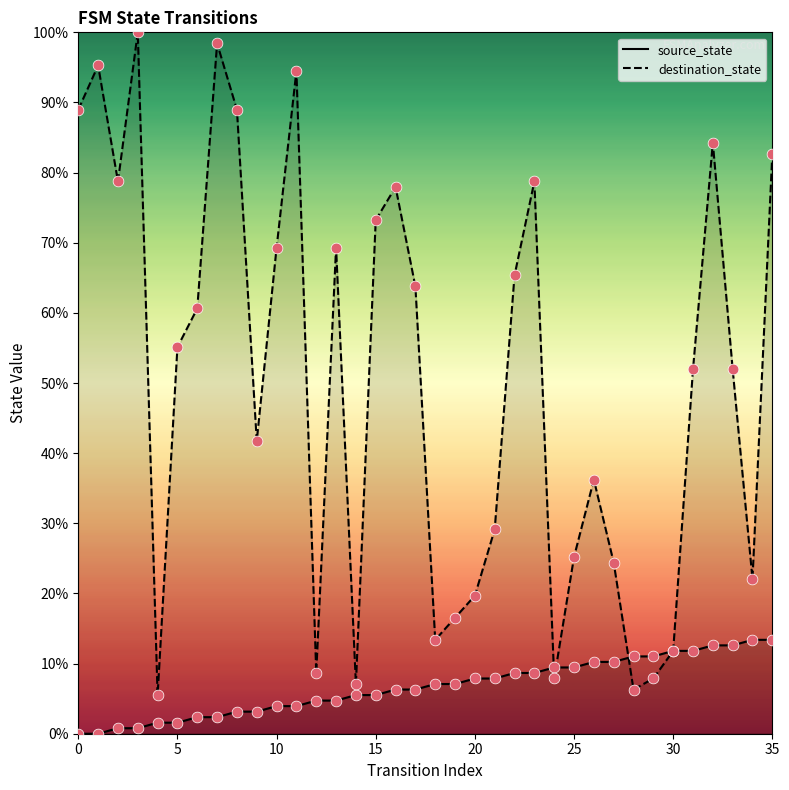

Which series has the largest total across all categories?

destination_state